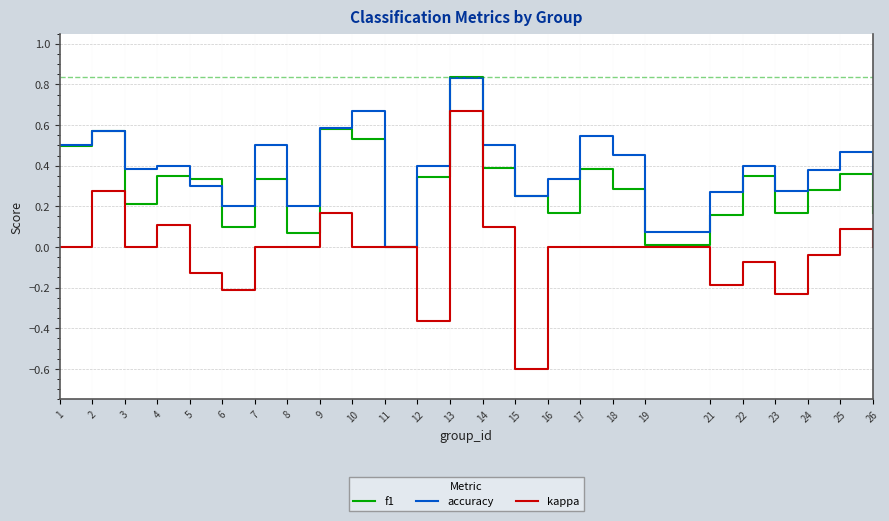

Which series has the widest spread of values?

kappa